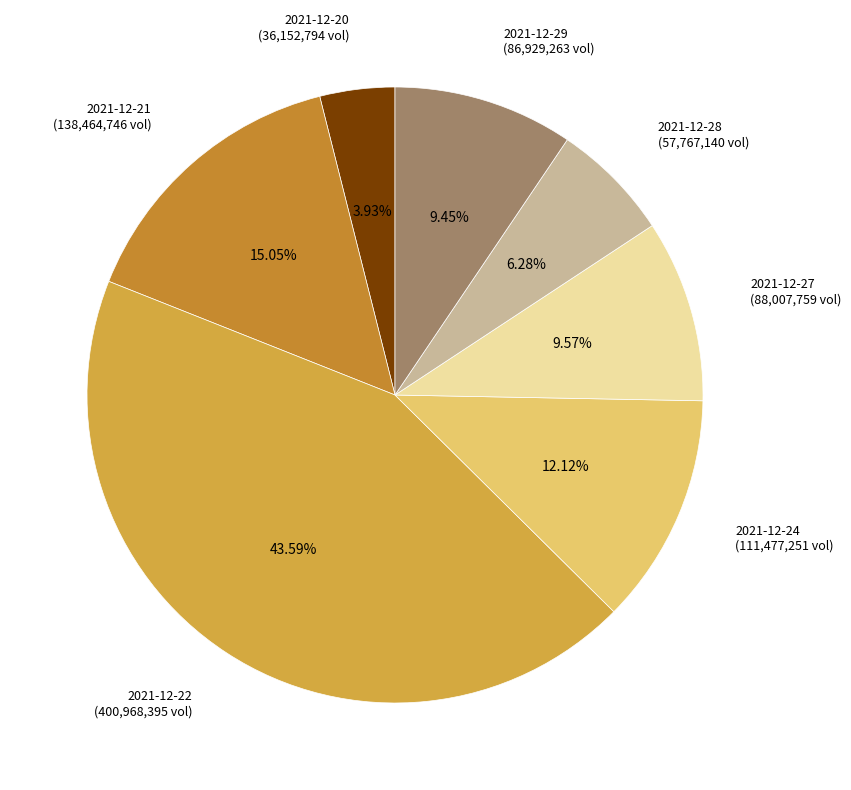

Approximately how many times larger is the value at 2021-12-24 (111,477,251 vol) compared to 2021-12-22 (400,968,395 vol)?

0.3